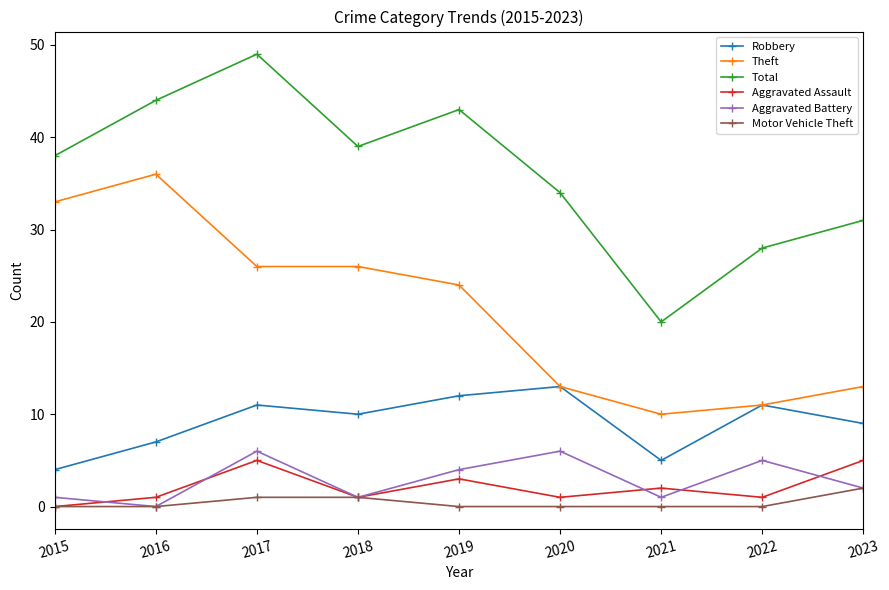

Which series has the largest total across all categories?

Total